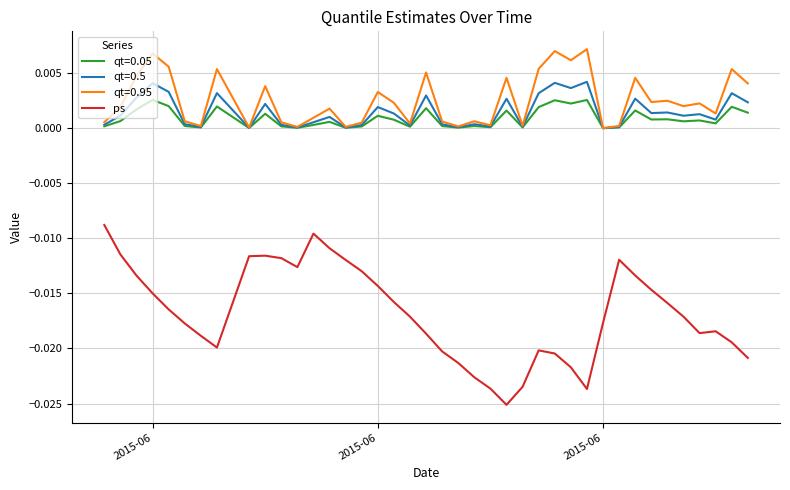

List the series in order of their peak value, lowest first.

ps, qt=0.05, qt=0.5, qt=0.95